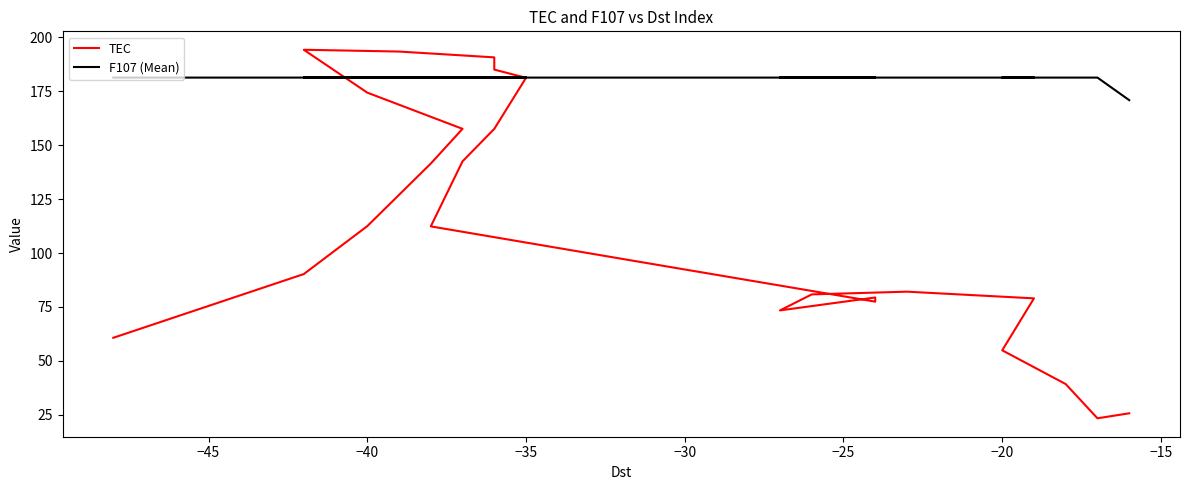

How many times do F107 (Mean) and TEC cross each other?

2